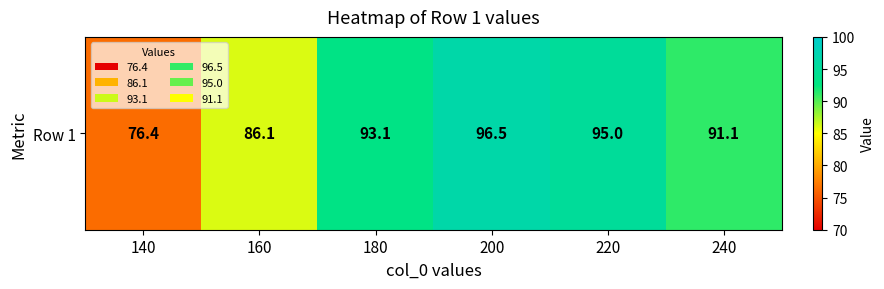

How many data points does each series have?

6